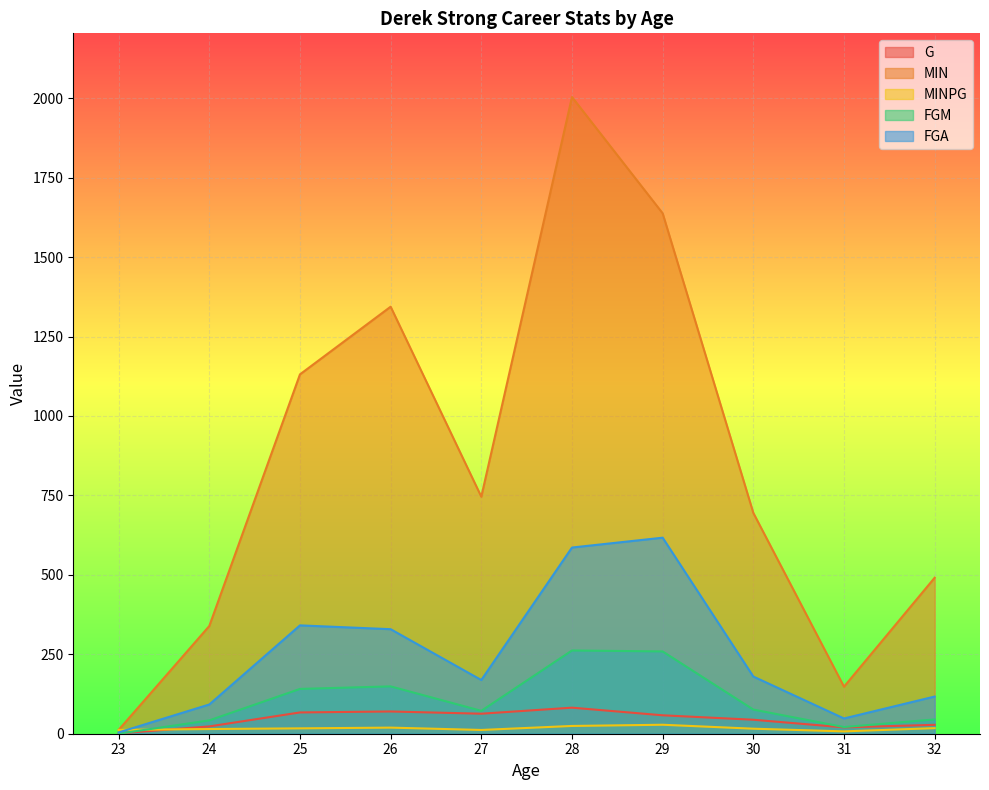

Rank the categories by MIN value from highest to lowest.

28, 29, 26, 25, 27, 30, 32, 24, 31, 23